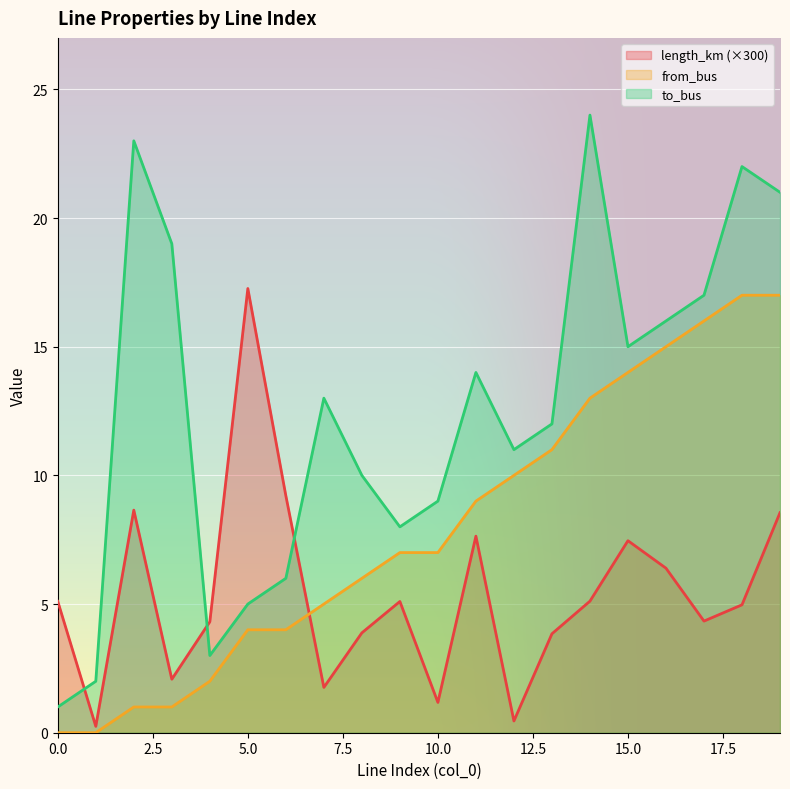

What is the difference between the length_km values at 5 and 19?

8.7